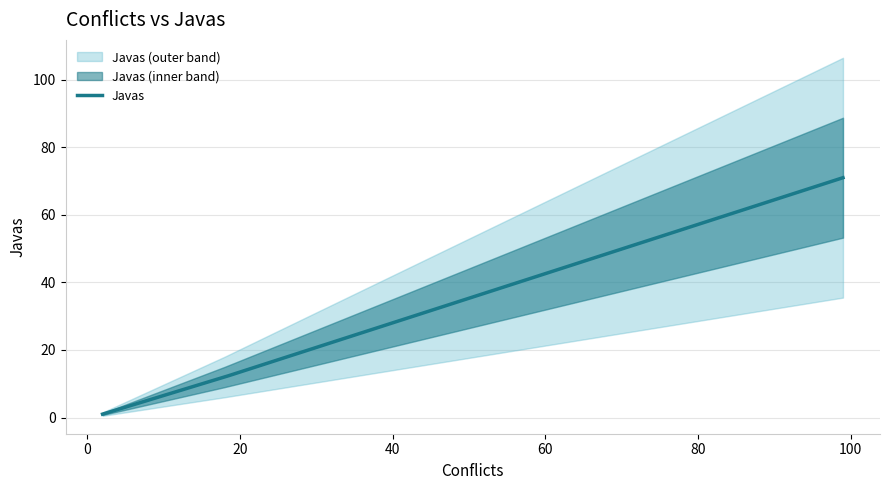

At which label does the data first exceed 12?

99